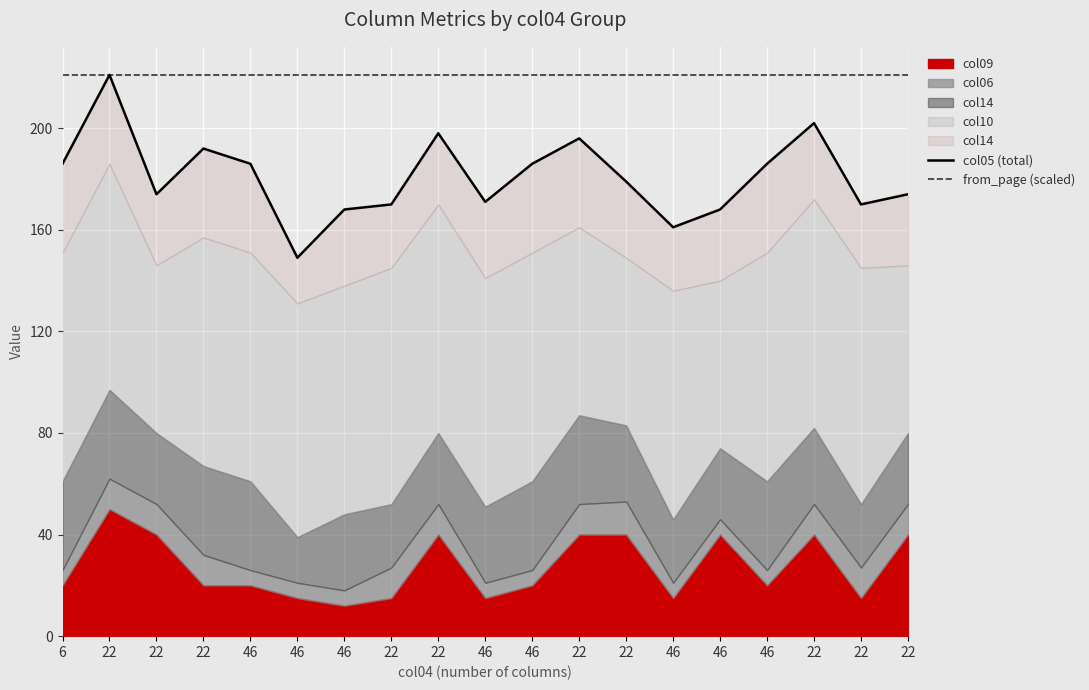

True or false: from_page (scaled) and col05 (total) intersect in this chart.

False